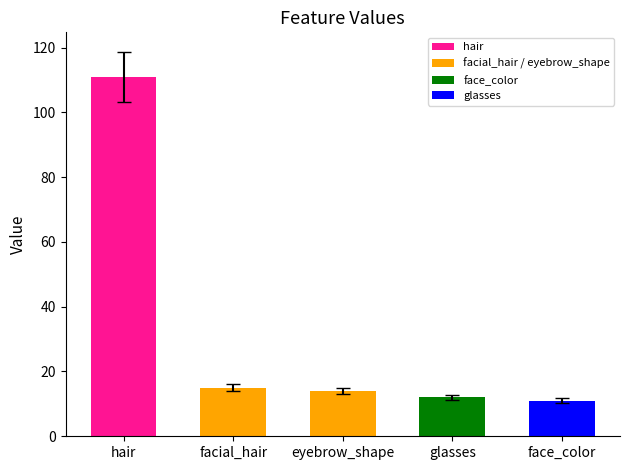

Rank the categories by value from highest to lowest.

hair, facial_hair, eyebrow_shape, glasses, face_color